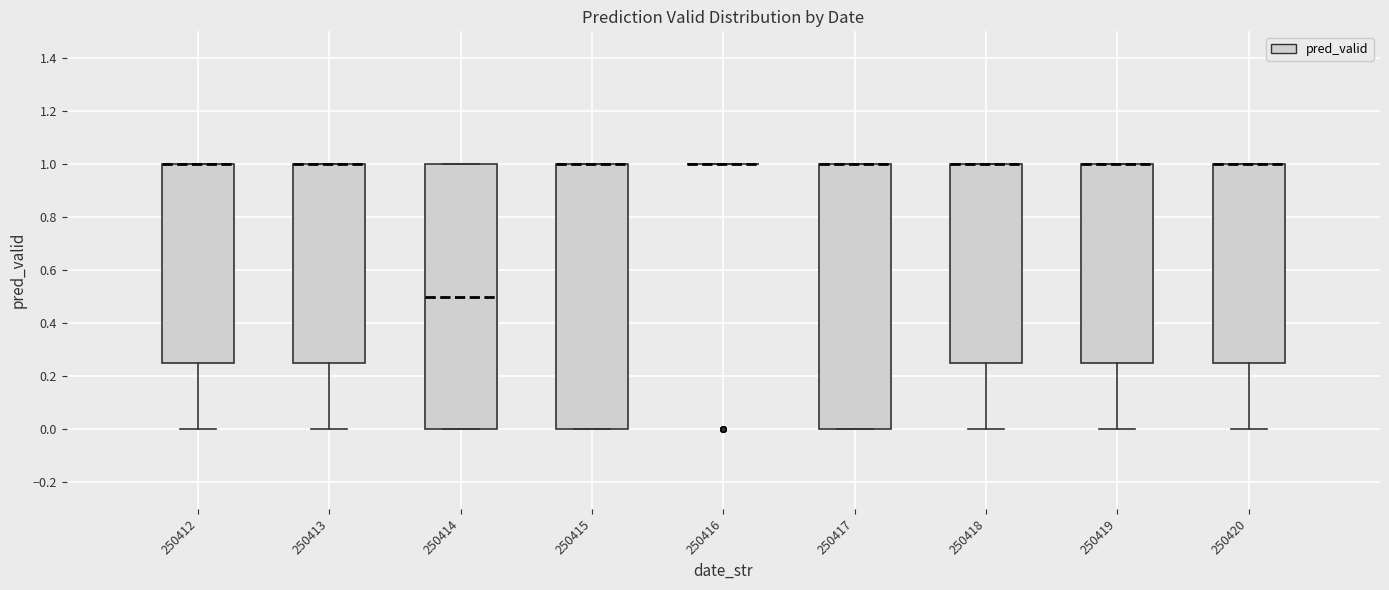

Reading left to right, read every box against the y-axis: the position of its median line, the range the box covers, and the ends of its whiskers. The values are not printed on the chart, so give them approximately, as read against the axis.

250412: median 1.00 (drawn on the box's upper edge), box 0.26 to 1.00, whiskers 0.00 to 1.00
250413: median 1.00 (drawn on the box's upper edge), box 0.26 to 1.00, whiskers 0.00 to 1.00
250414: median 0.50, box 0.00 to 1.00, whiskers 0.00 to 1.00
250415: median 1.00 (drawn on the box's upper edge), box 0.00 to 1.00, whiskers 0.00 to 1.00
250416: box collapsed to a line at 1.00, whiskers 1.00 to 1.00
250417: median 1.00 (drawn on the box's upper edge), box 0.00 to 1.00, whiskers 0.00 to 1.00
250418: median 1.00 (drawn on the box's upper edge), box 0.26 to 1.00, whiskers 0.00 to 1.00
250419: median 1.00 (drawn on the box's upper edge), box 0.26 to 1.00, whiskers 0.00 to 1.00
250420: median 1.00 (drawn on the box's upper edge), box 0.26 to 1.00, whiskers 0.00 to 1.00